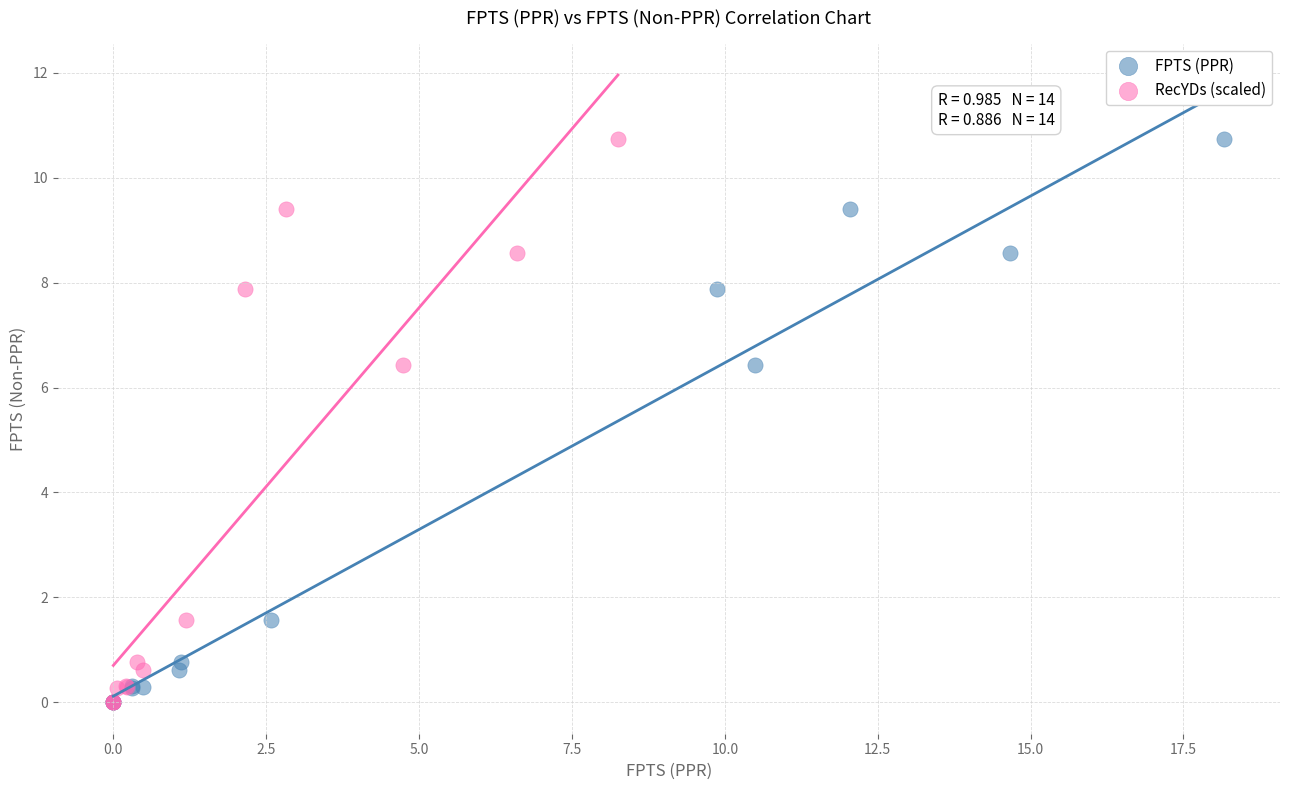

What are all the series names shown in the legend?

FPTS (PPR), RecYDs (scaled)